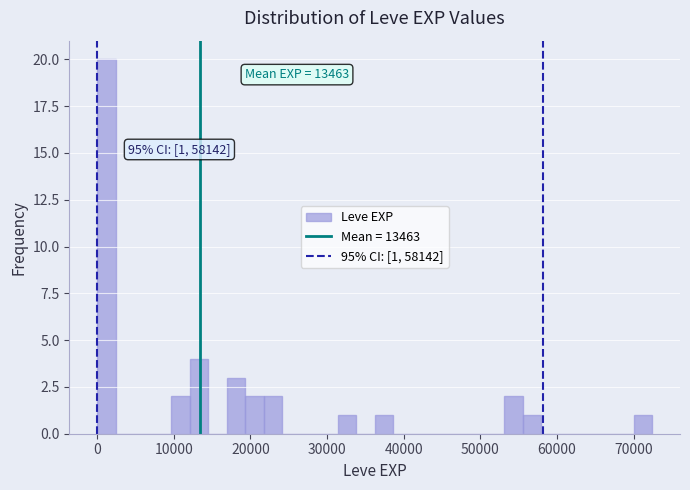

Around what value on the x-axis is the tallest bar? Give the approximate position of its centre, as read against the axis.

1000